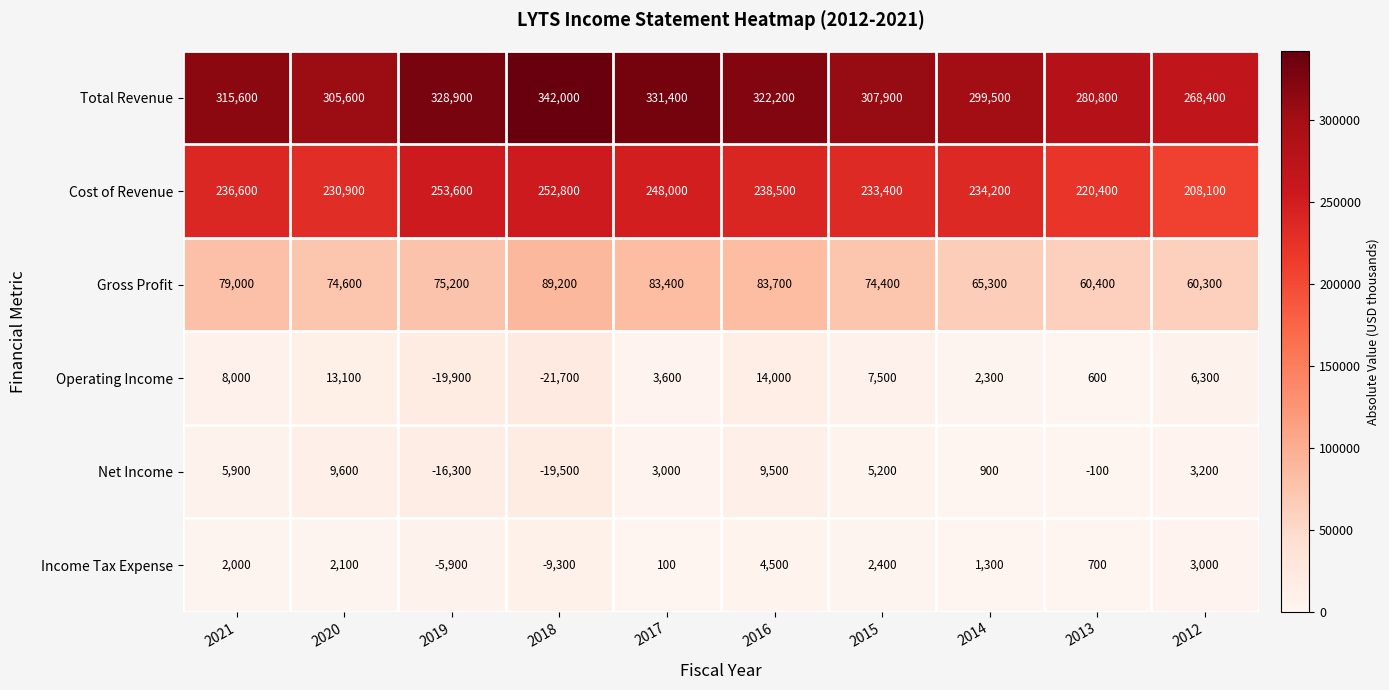

How many distinct data groups are displayed?

6